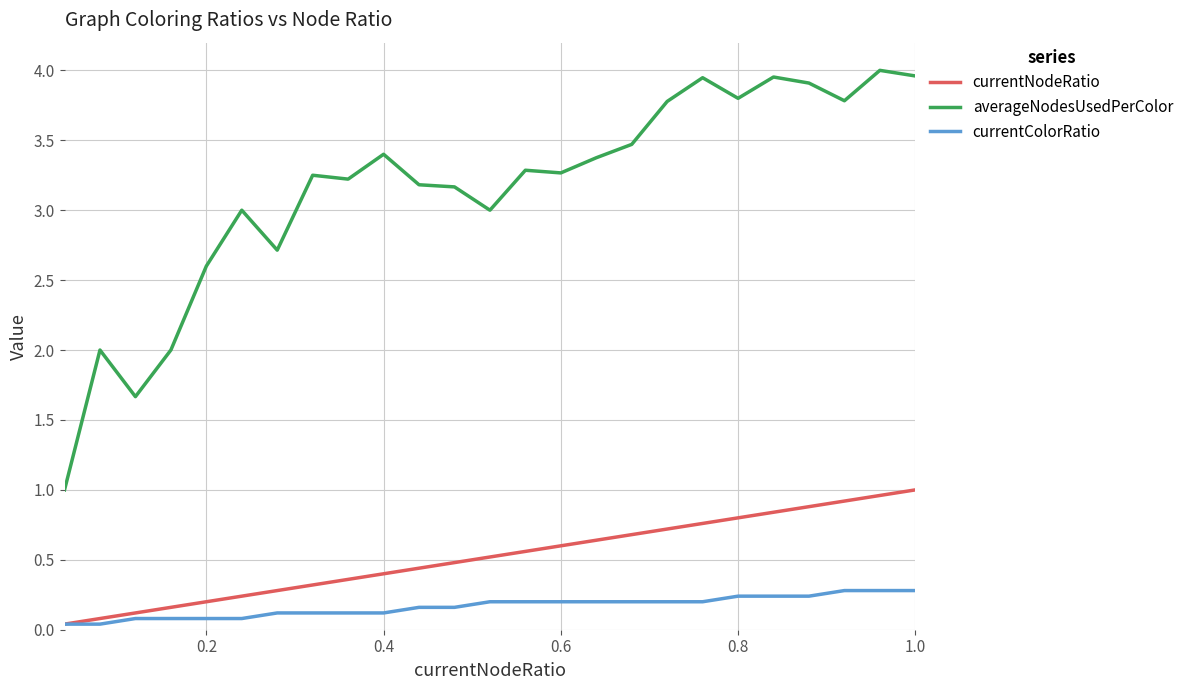

Which series has the largest total across all categories?

averageNodesUsedPerColor